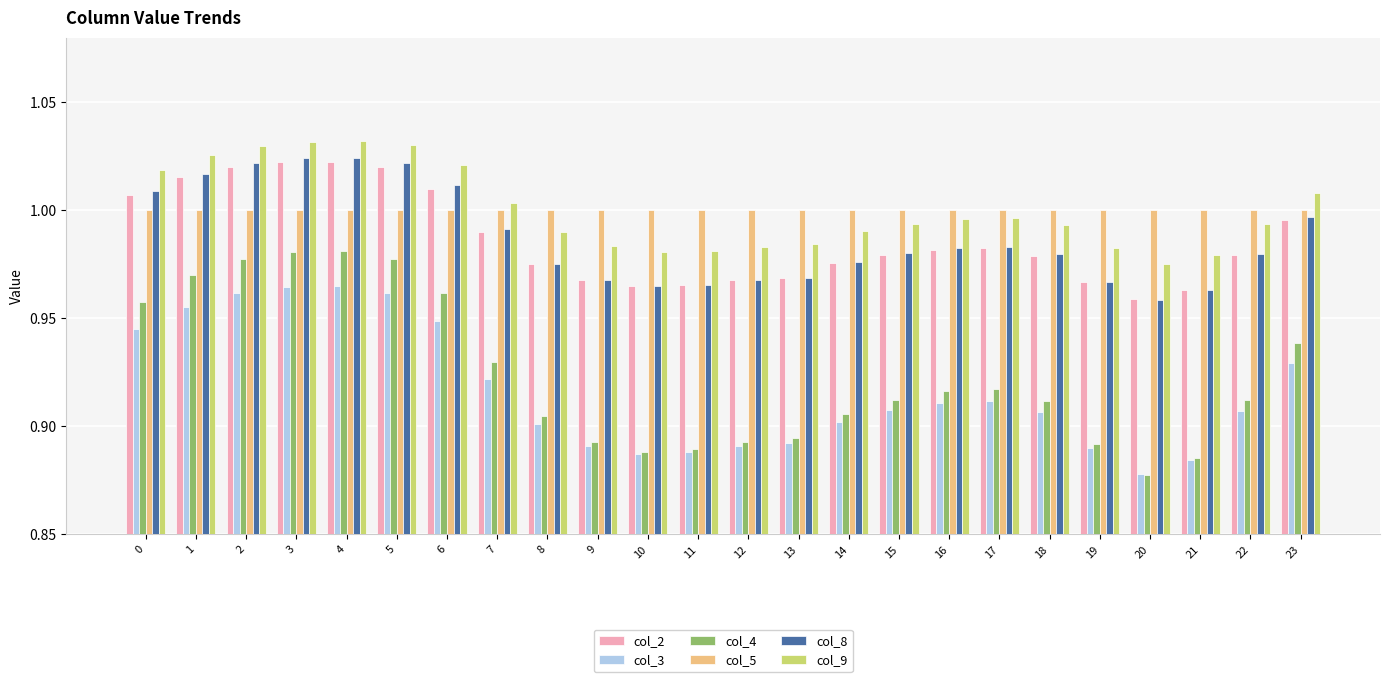

At which category does the chart reach its minimum across all series?

20